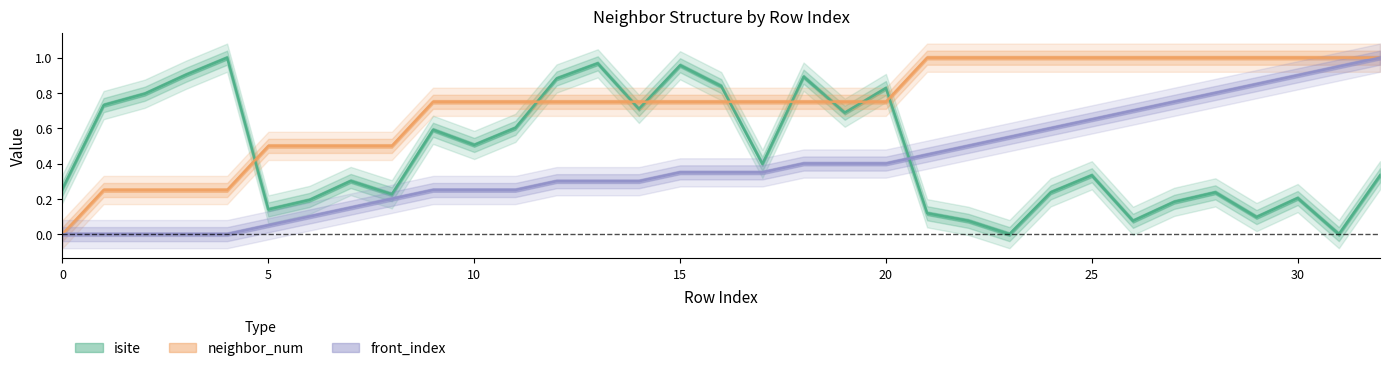

Reading left to right, what are all the values shown in this chart?

isite: 0.3	0.7	0.8	0.9	1.0	0.1	0.2	0.3	0.2	0.6	0.5	0.6	0.9	1.0	0.7	1.0	0.8	0.4	0.9	0.7	0.8	0.1	0.1	0.0	0.2	0.3	0.1	0.2	0.2	0.1	0.2	0.0	0.3
neighbor_num: 0.0	0.2	0.2	0.2	0.2	0.5	0.5	0.5	0.5	0.8	0.8	0.8	0.8	0.8	0.8	0.8	0.8	0.8	0.8	0.8	0.8	1.0	1.0	1.0	1.0	1.0	1.0	1.0	1.0	1.0	1.0	1.0	1.0
front_index: 0.0	0.0	0.0	0.0	0.0	0.1	0.1	0.1	0.2	0.2	0.2	0.2	0.3	0.3	0.3	0.3	0.3	0.3	0.4	0.4	0.4	0.5	0.5	0.6	0.6	0.7	0.7	0.8	0.8	0.8	0.9	0.9	1.0